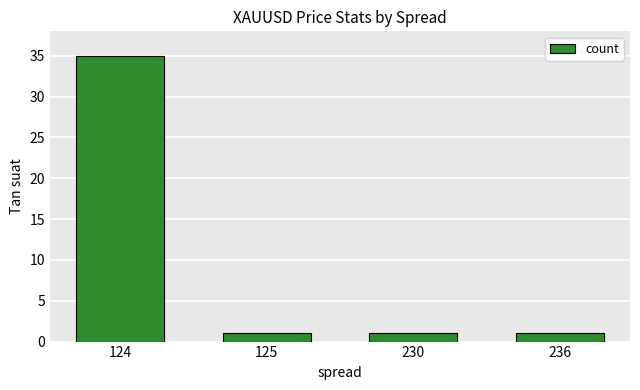

What is the greatest value displayed?

35